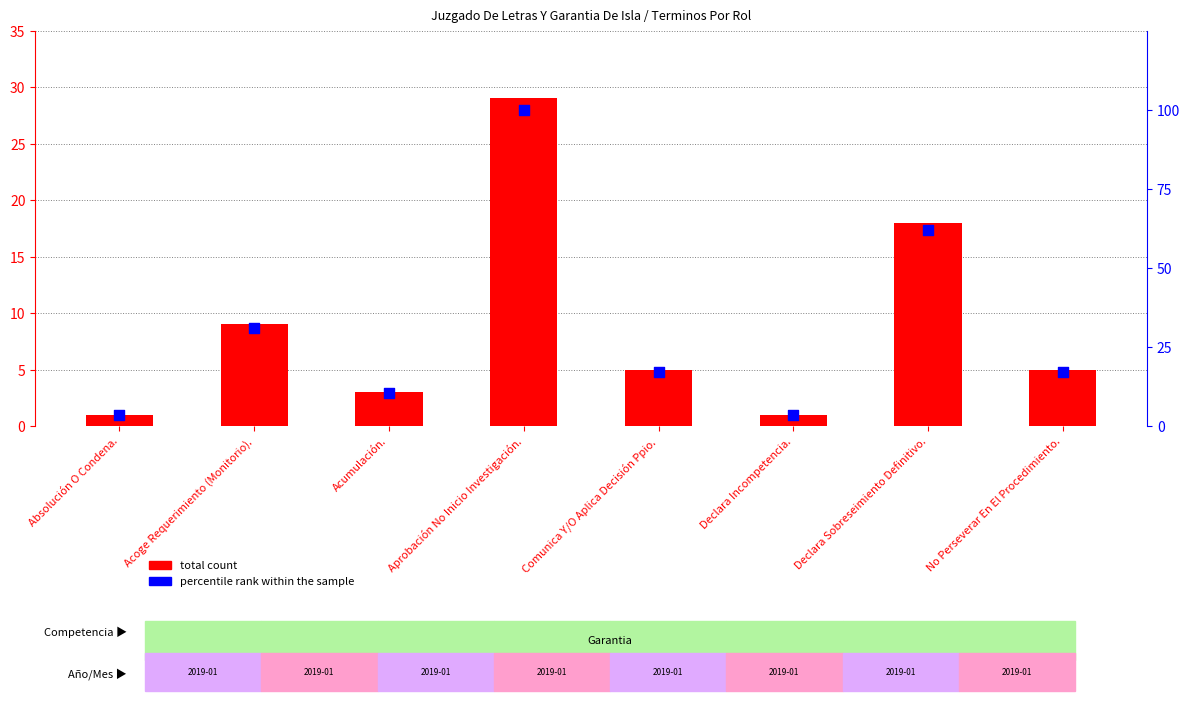

Which series contains the highest Y value?

percentile rank within the sample